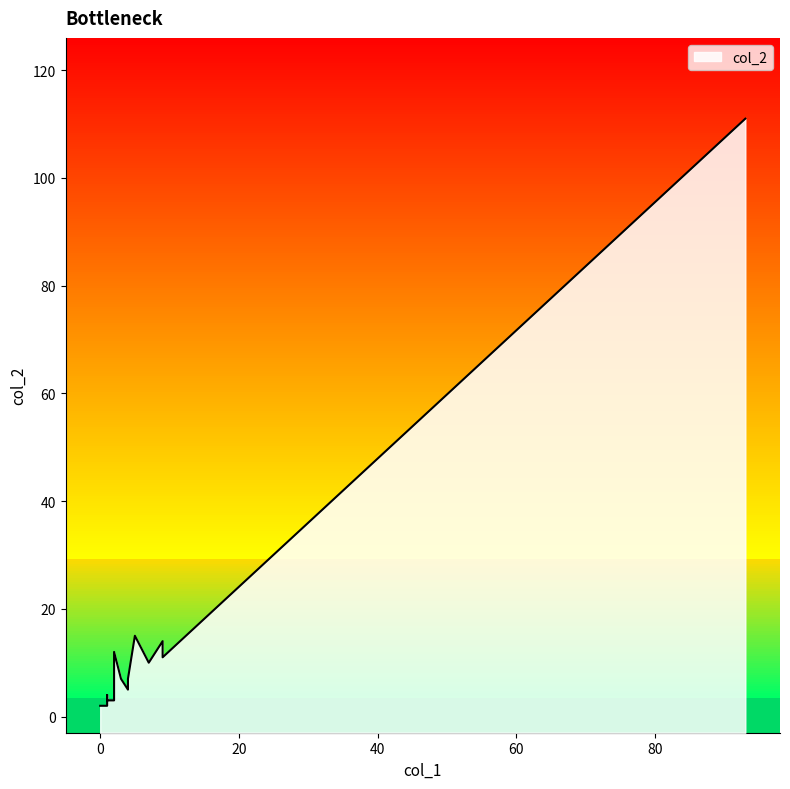

The value of col_2 at glasses_color is 10. True or false?

False